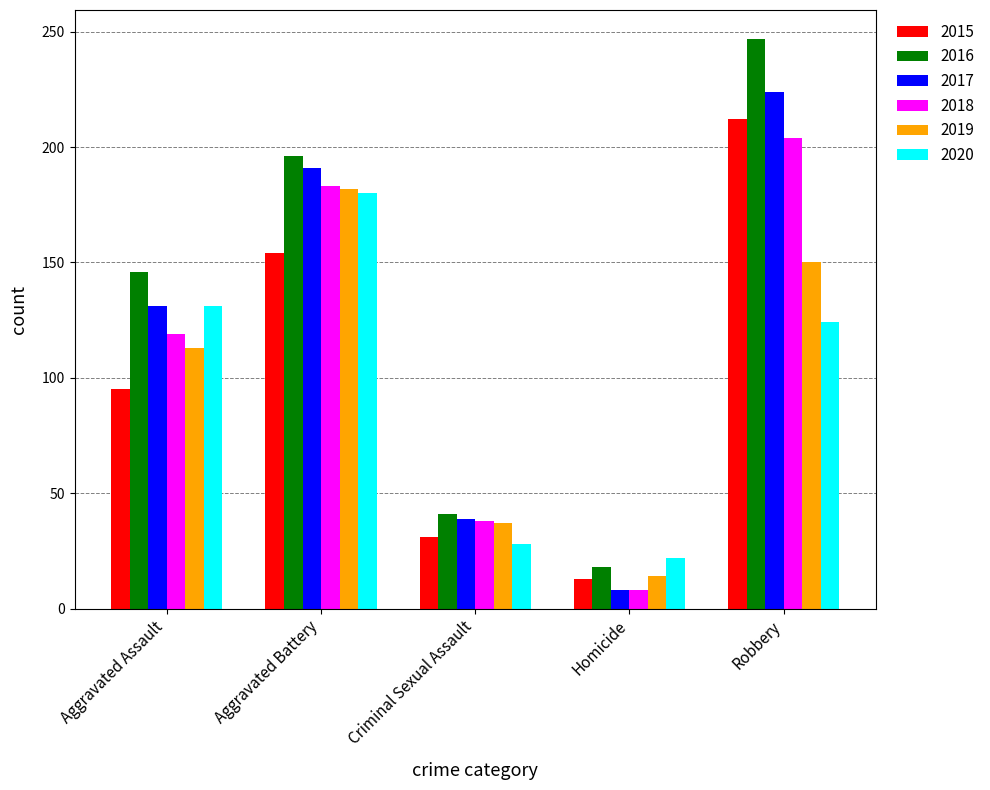

How many bars are there in total?

30